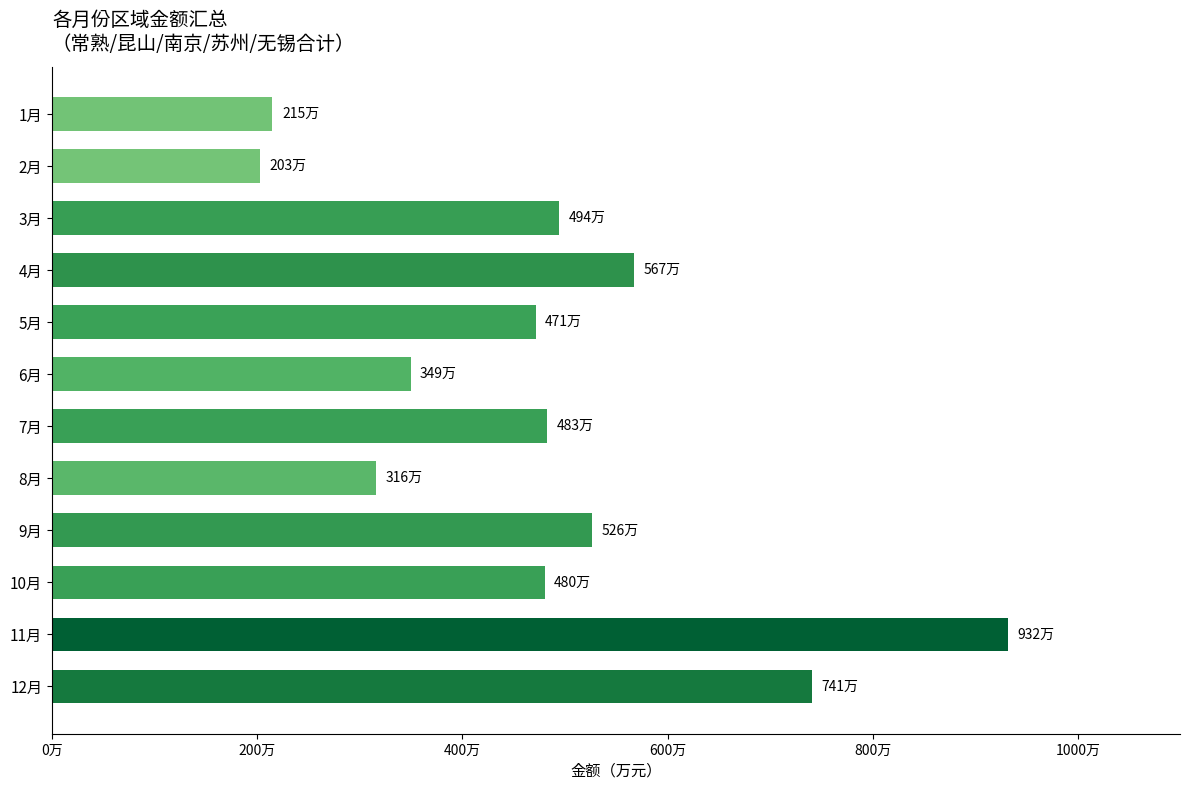

How many data points does each series have?

12